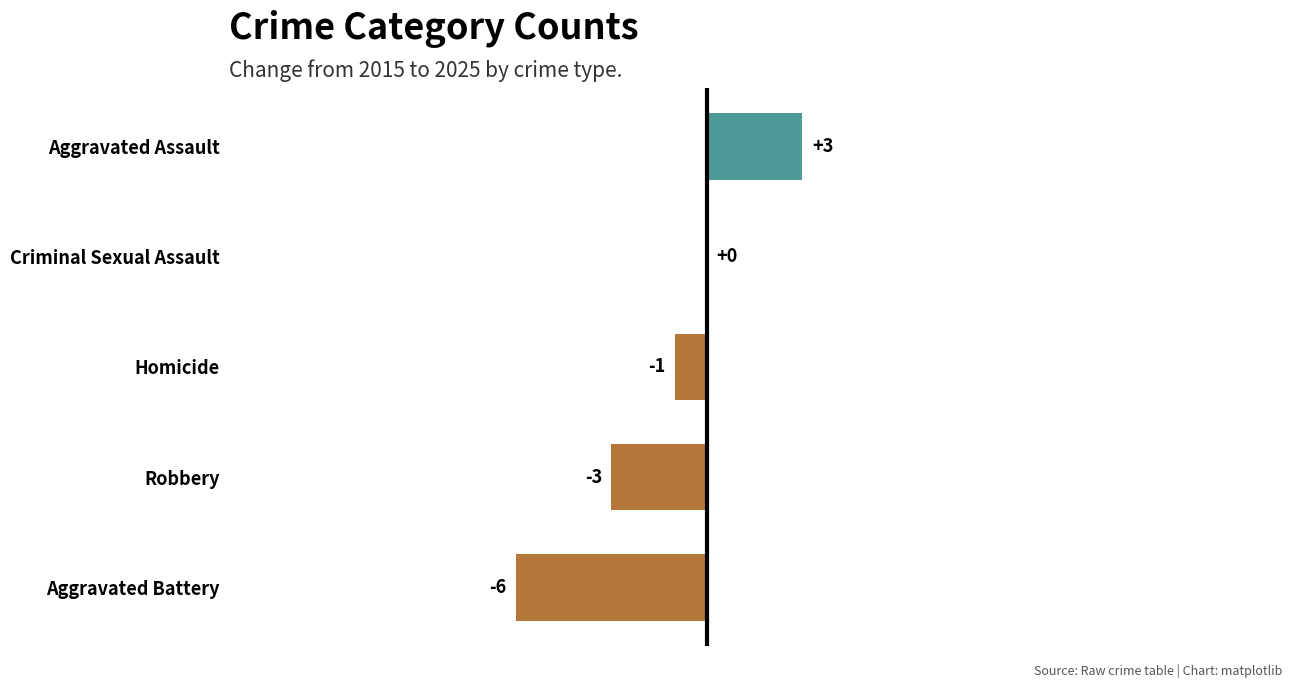

Is it true that the value at Robbery is -4?

False